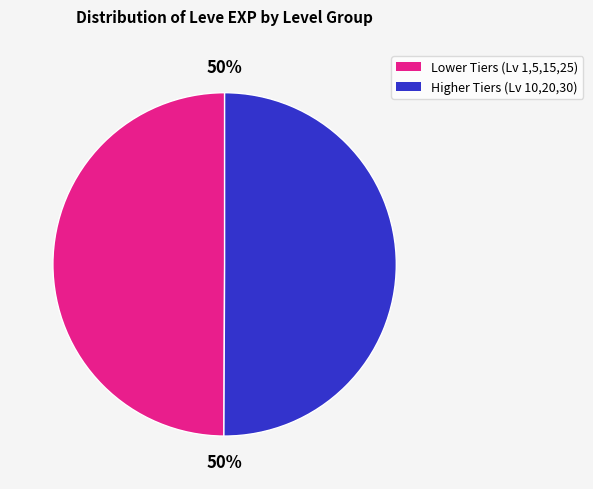

To the nearest percent, what portion does Higher Tiers (Lv 10,20,30) represent?

50%